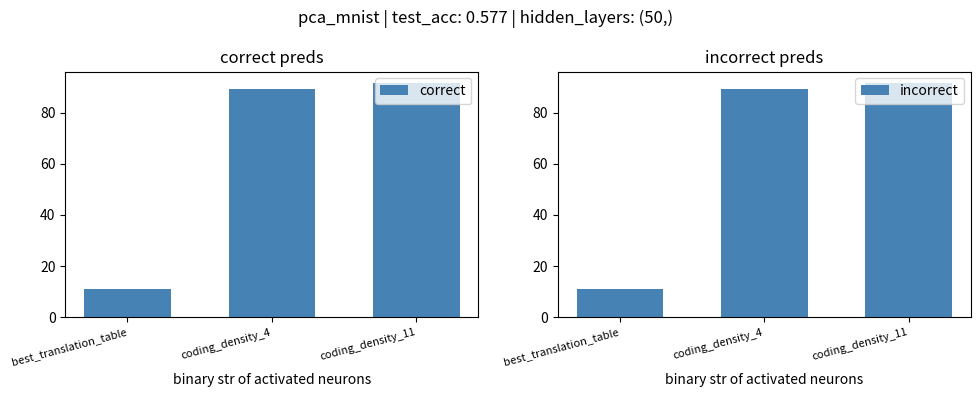

True or false: incorrect has a value of 11.0 at best_translation_table.

True